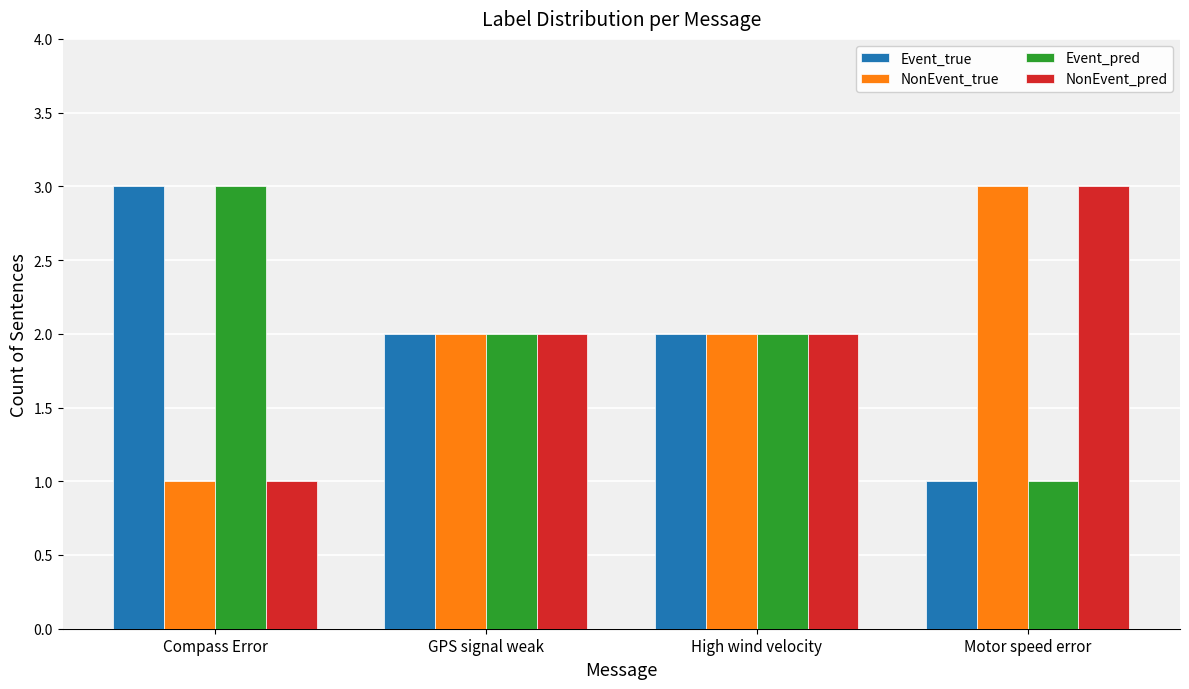

What is the value of the Event_true bar at the 1st from the left?

3